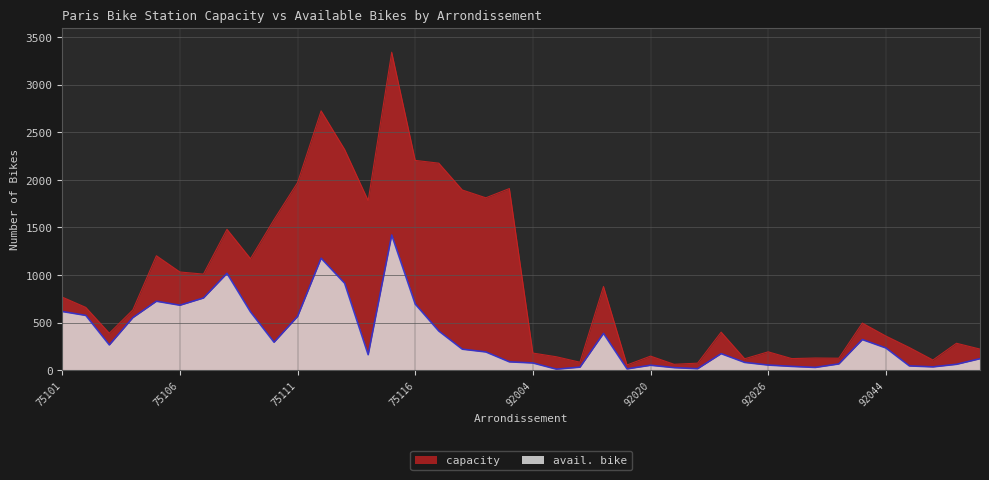

At which category is the sum across all series the highest?

75115